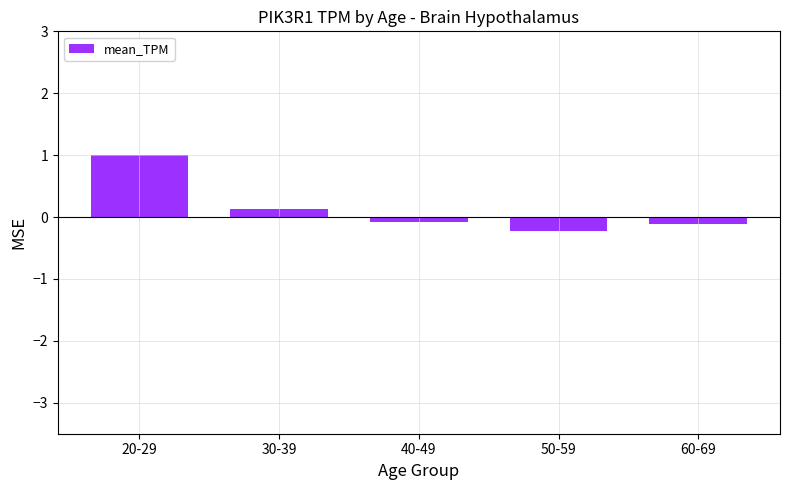

The chart shows a value of 0.1 at 30-39. True or false?

True